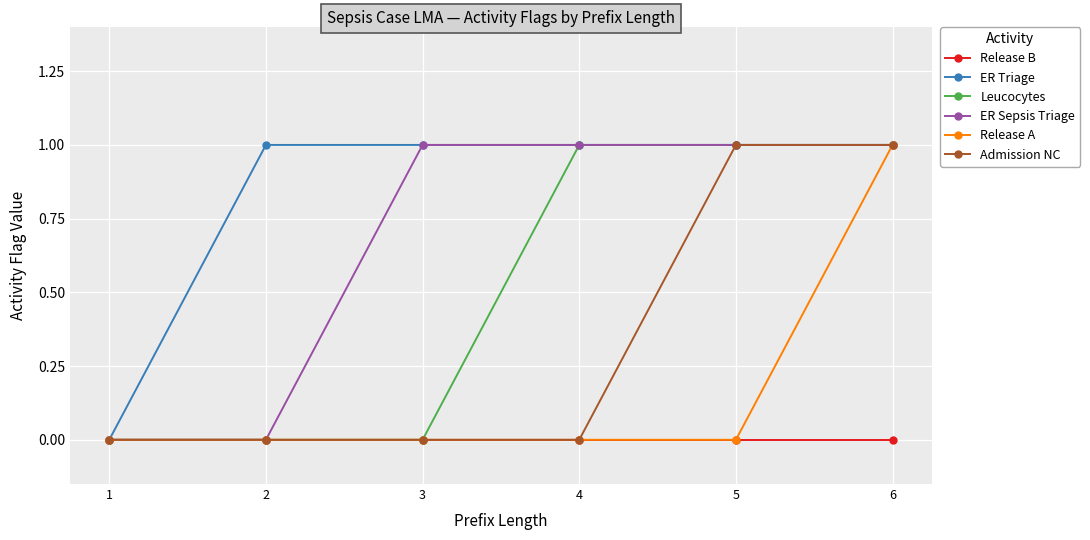

True or false: ER Triage has more than 2 points higher than both neighbors.

False